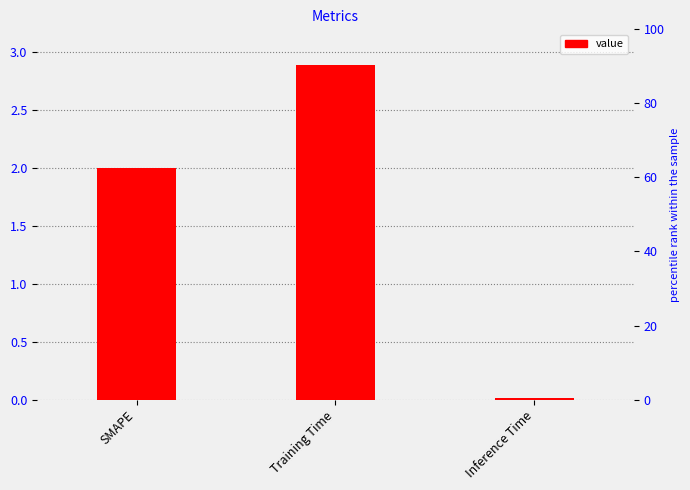

Does the chart contain stacked bars?

No